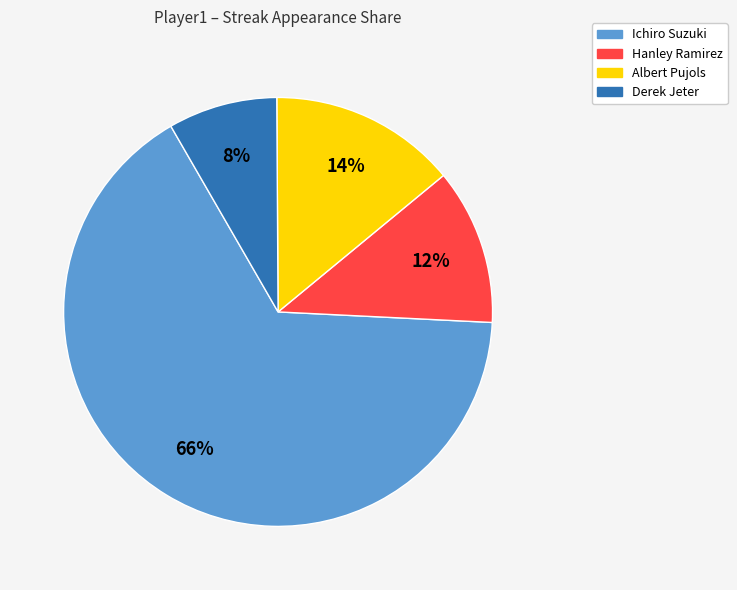

Approximately how many times larger is the value at Derek Jeter compared to Albert Pujols?

0.6